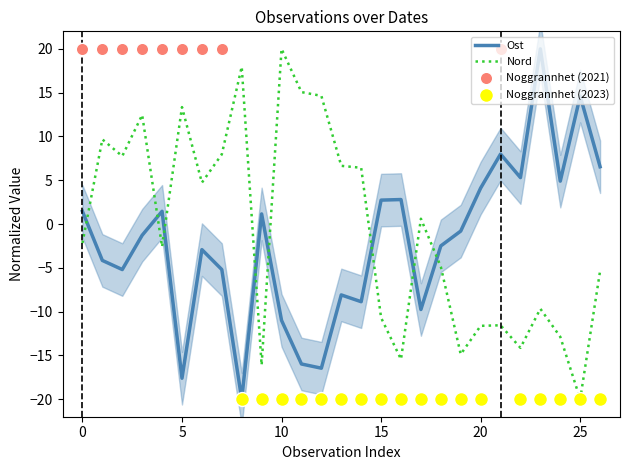

How many times do Ost and Nord cross each other?

8